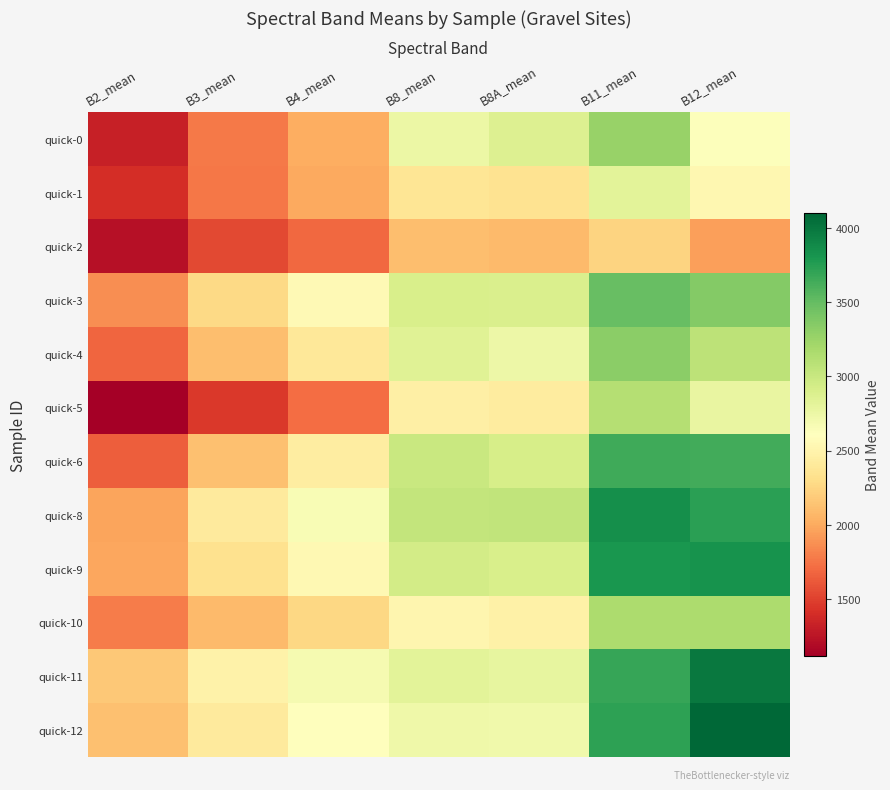

How many categories are shown in the chart?

7